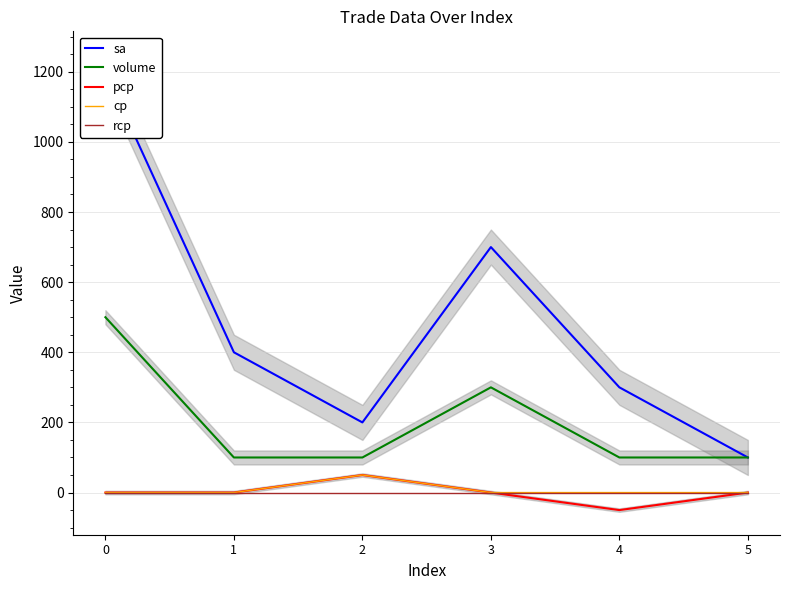

Read the sa value at 4.

300